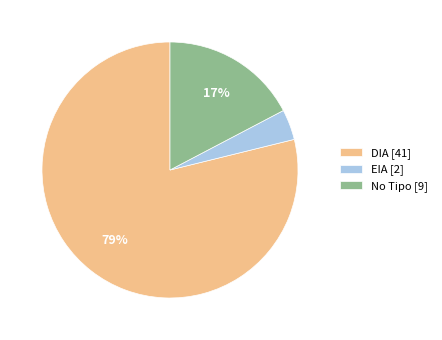

Which category has the smallest portion of the pie?

EIA [2]